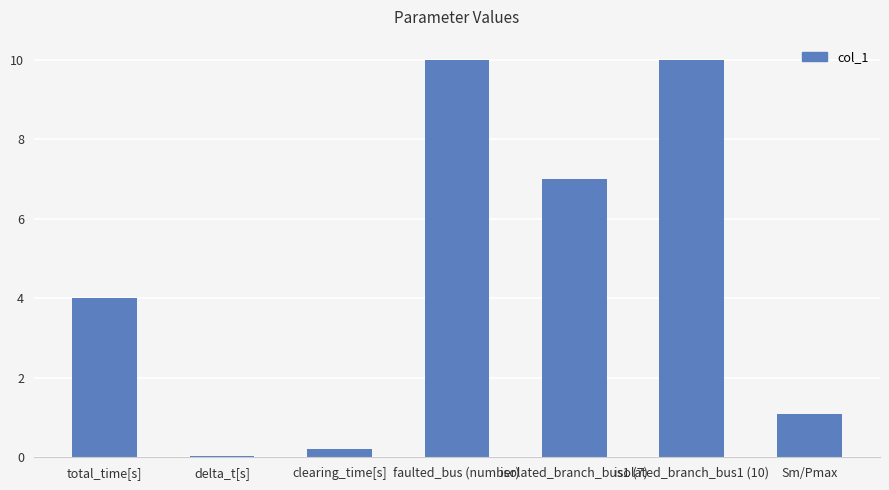

Is it true that the value at faulted_bus (number) is 10.0?

True